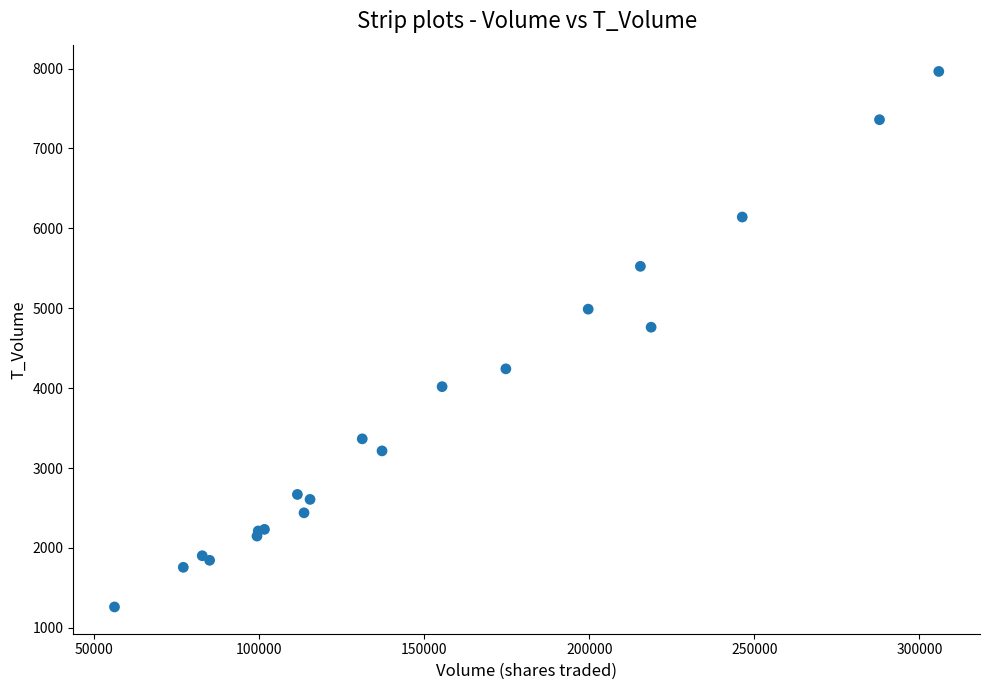

What Y value in the scatter plot is closest to 4613?

4763